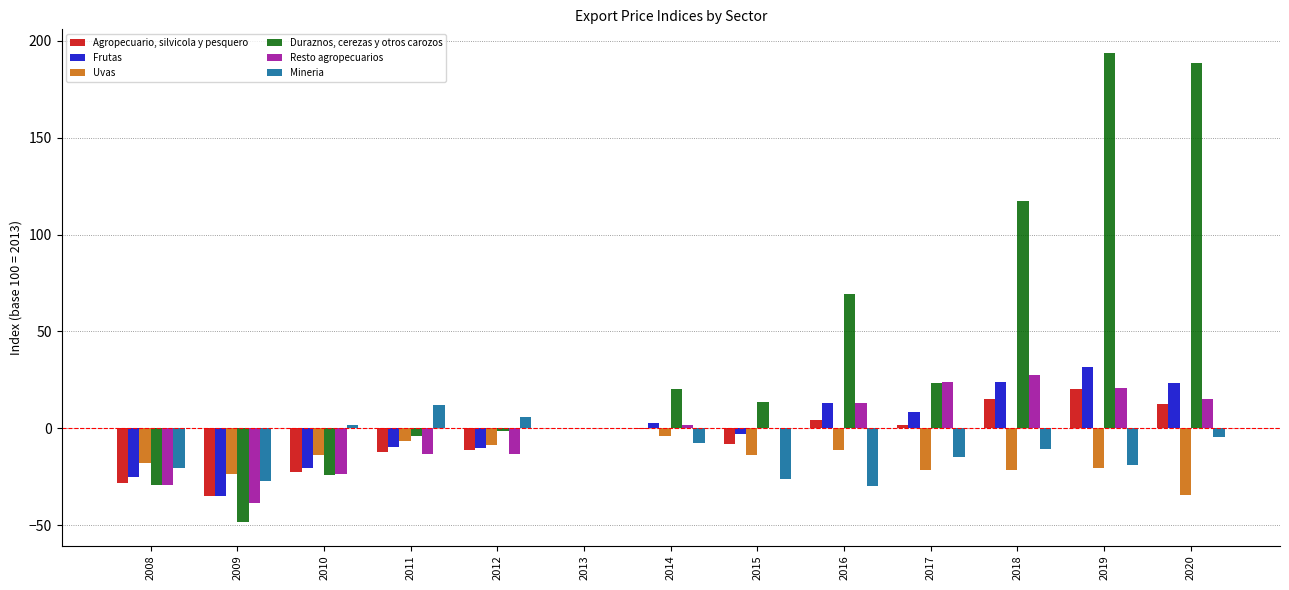

Which category has the highest value in the Duraznos, cerezas y otros carozos series?

2019